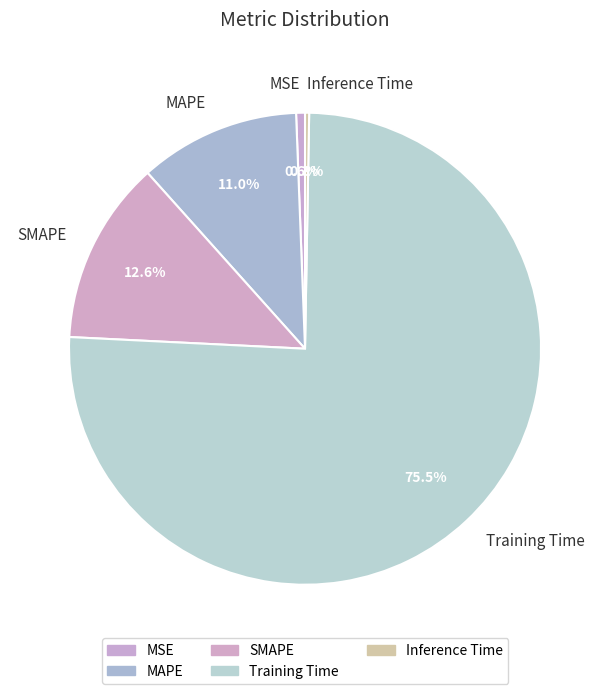

What percentage is NOT represented by MSE?

99.4%